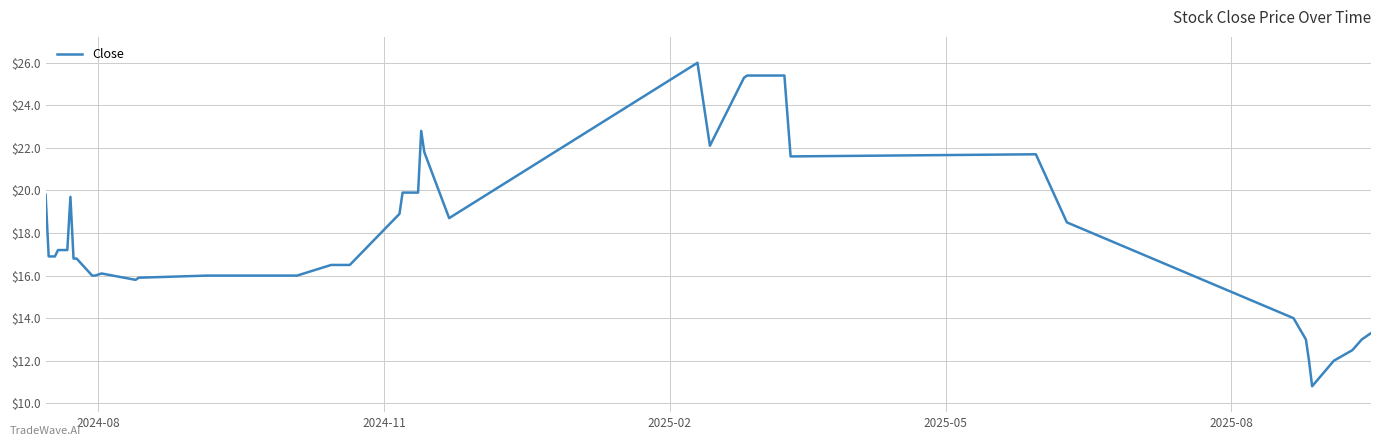

What is the greatest value displayed?

26.0